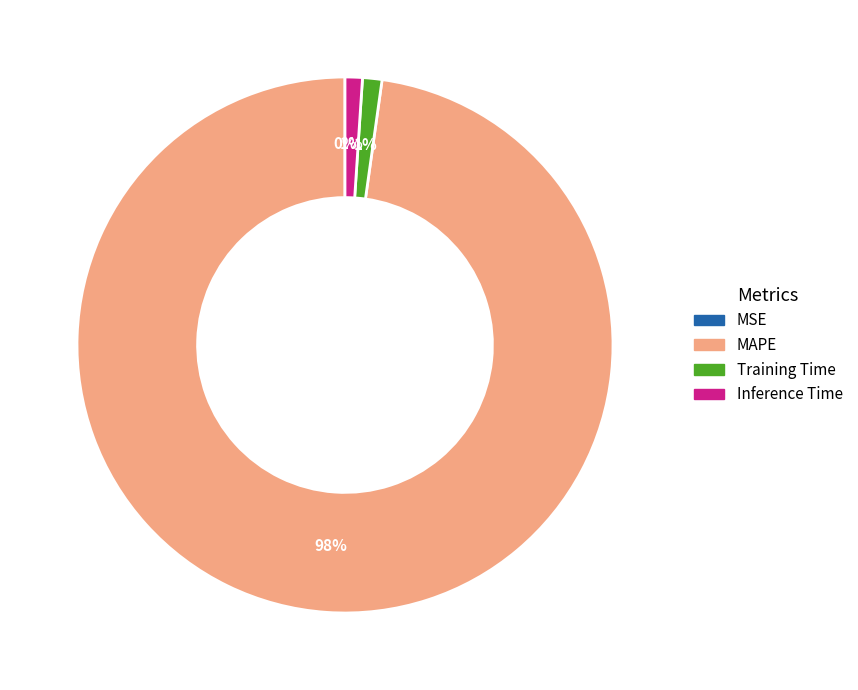

To the nearest percent, what portion does Inference Time represent?

1%